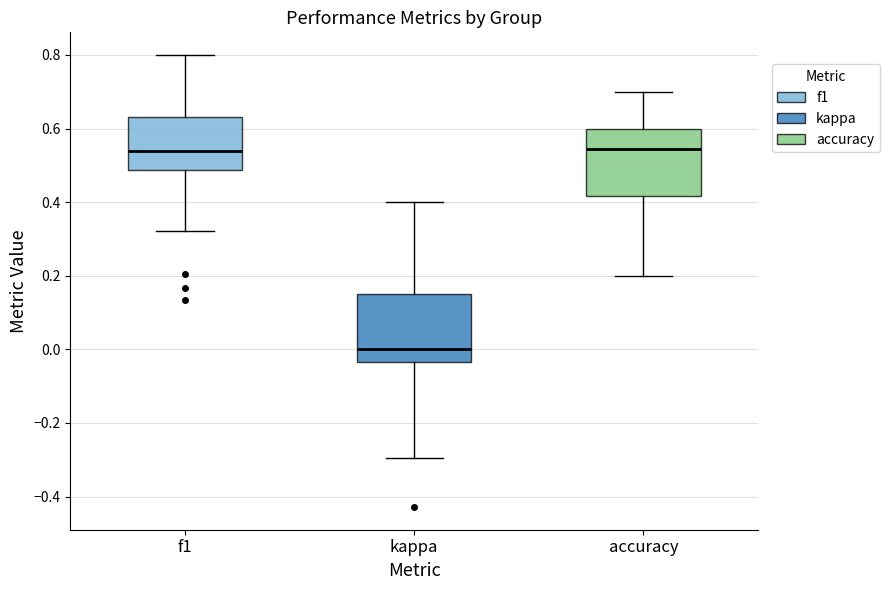

Where does the median line of the box for kappa sit on the y-axis? The values are not printed on the chart, so give them approximately, as read against the axis.

0.00